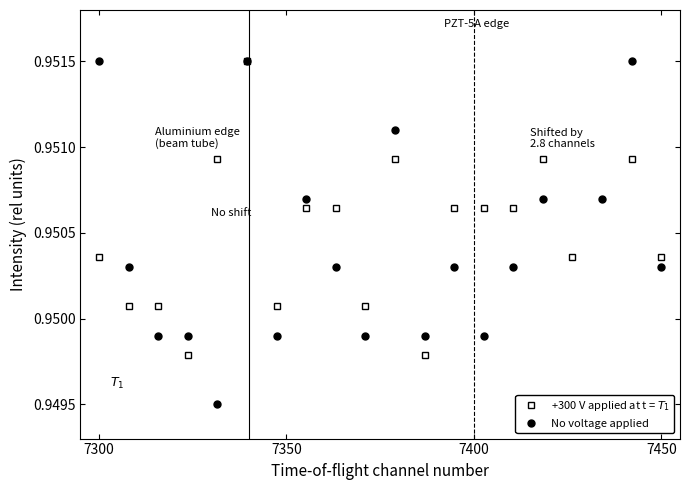

What are all the series names shown in the legend?

+300 V applied at t = $T_1$, No voltage applied